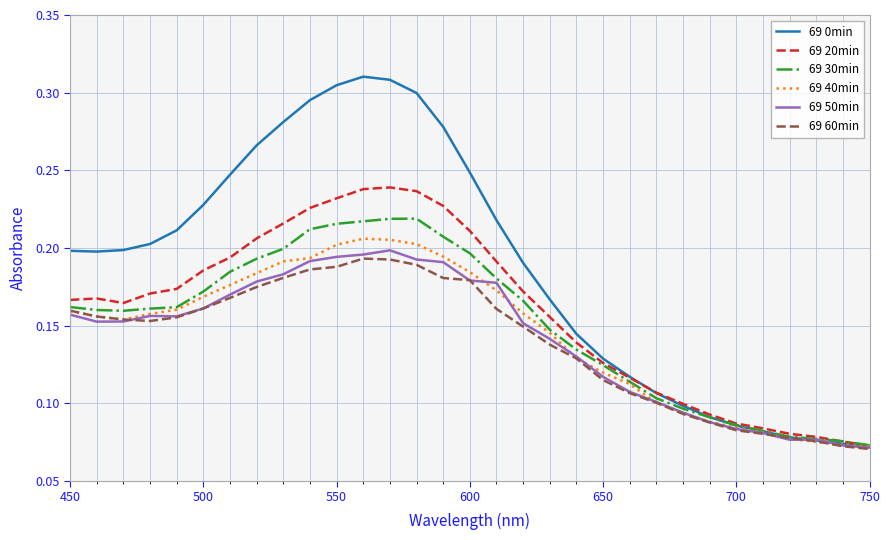

Which series has the largest total across all categories?

69 0min